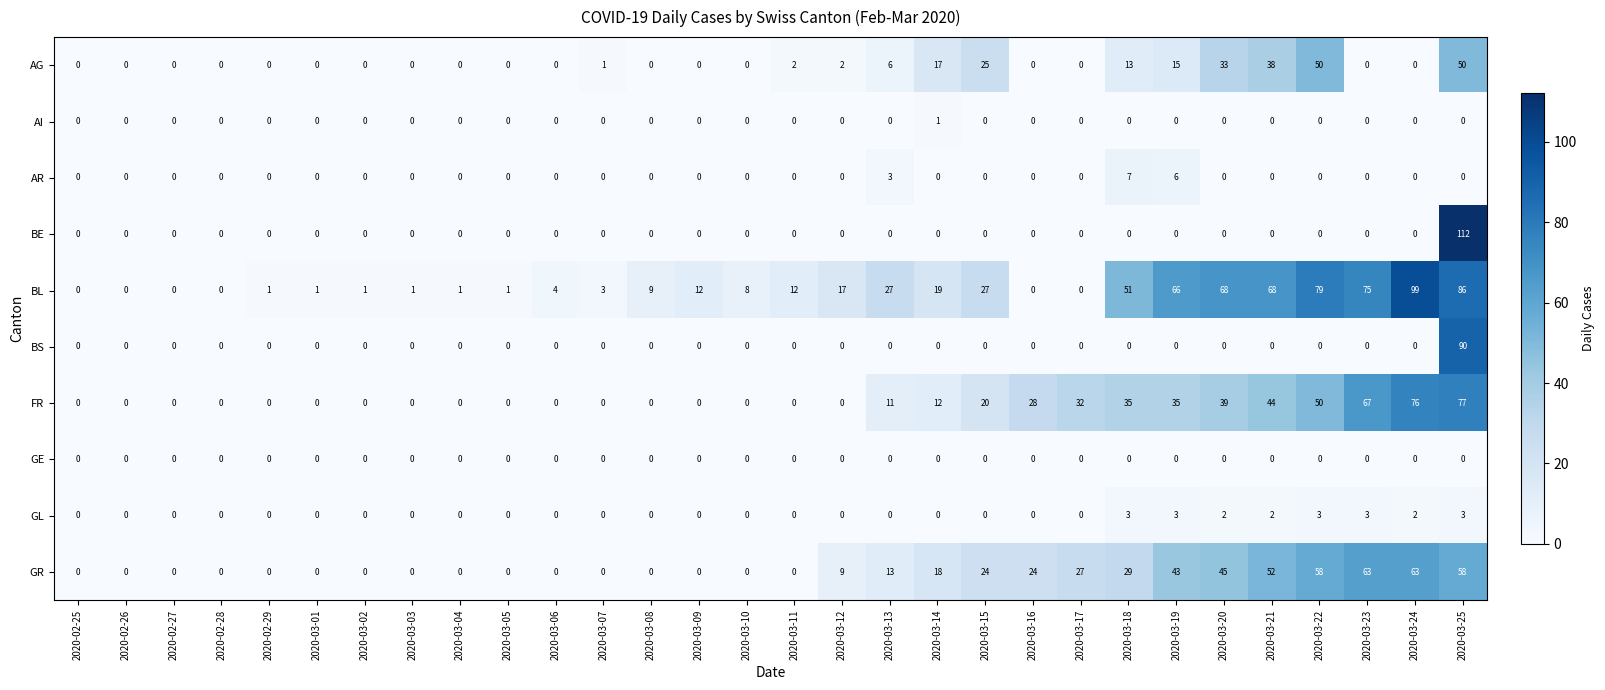

At which category is the sum across all series the highest?

2020-03-25